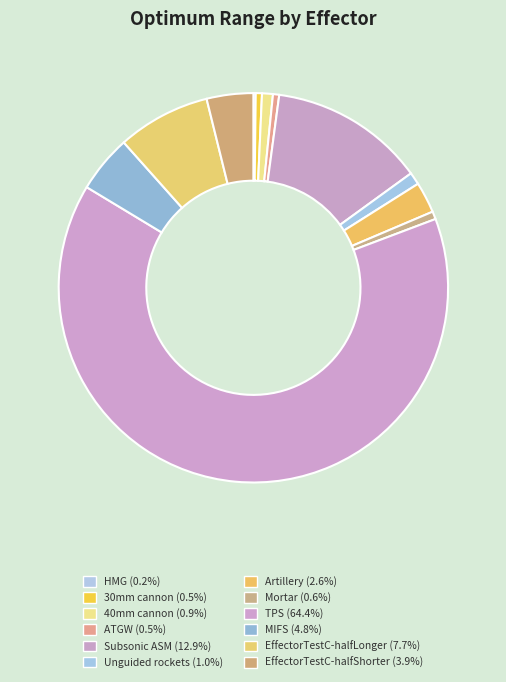

Which category has the smallest portion of the pie?

HMG